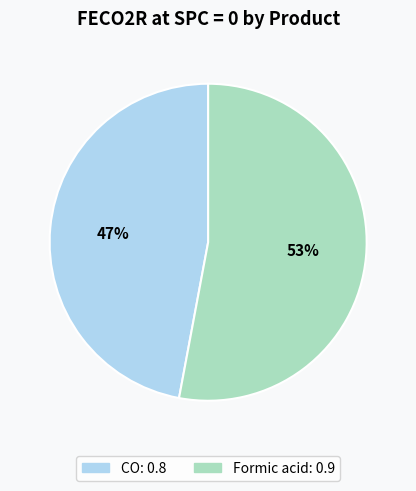

To the nearest percent, what percentage of the pie is Formic acid?

53%